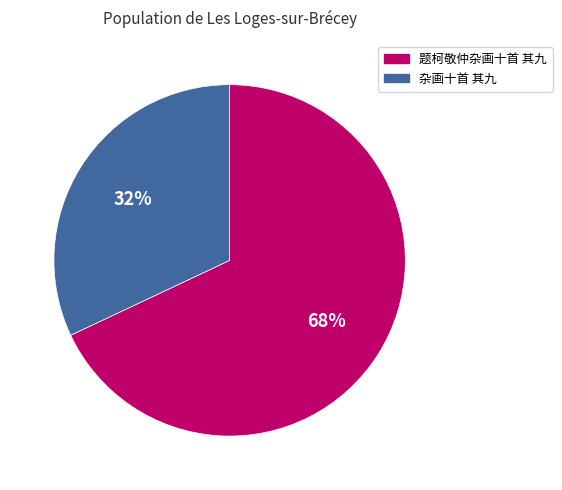

To the nearest percent, what portion does 题柯敬仲杂画十首 其九 represent?

68%